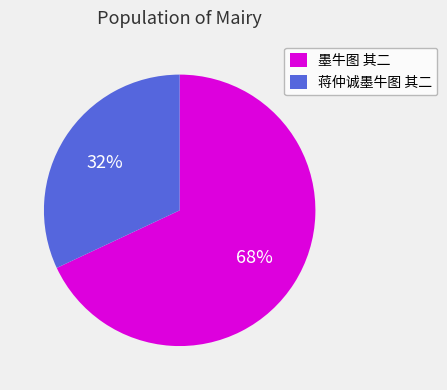

Count the number of slices in the pie.

2